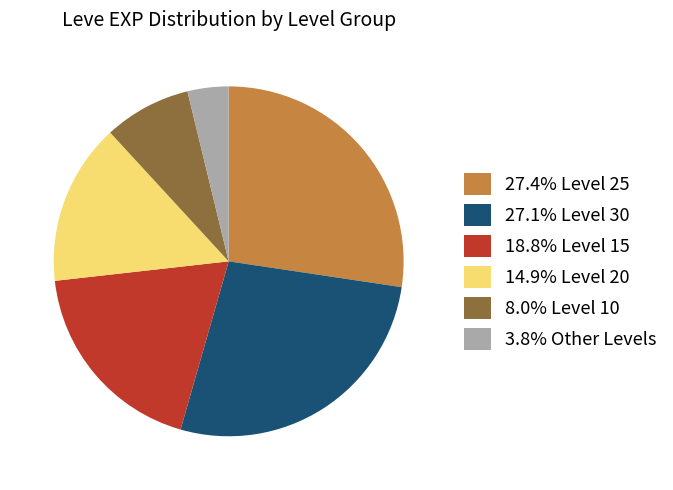

How many slices are in this pie chart?

6